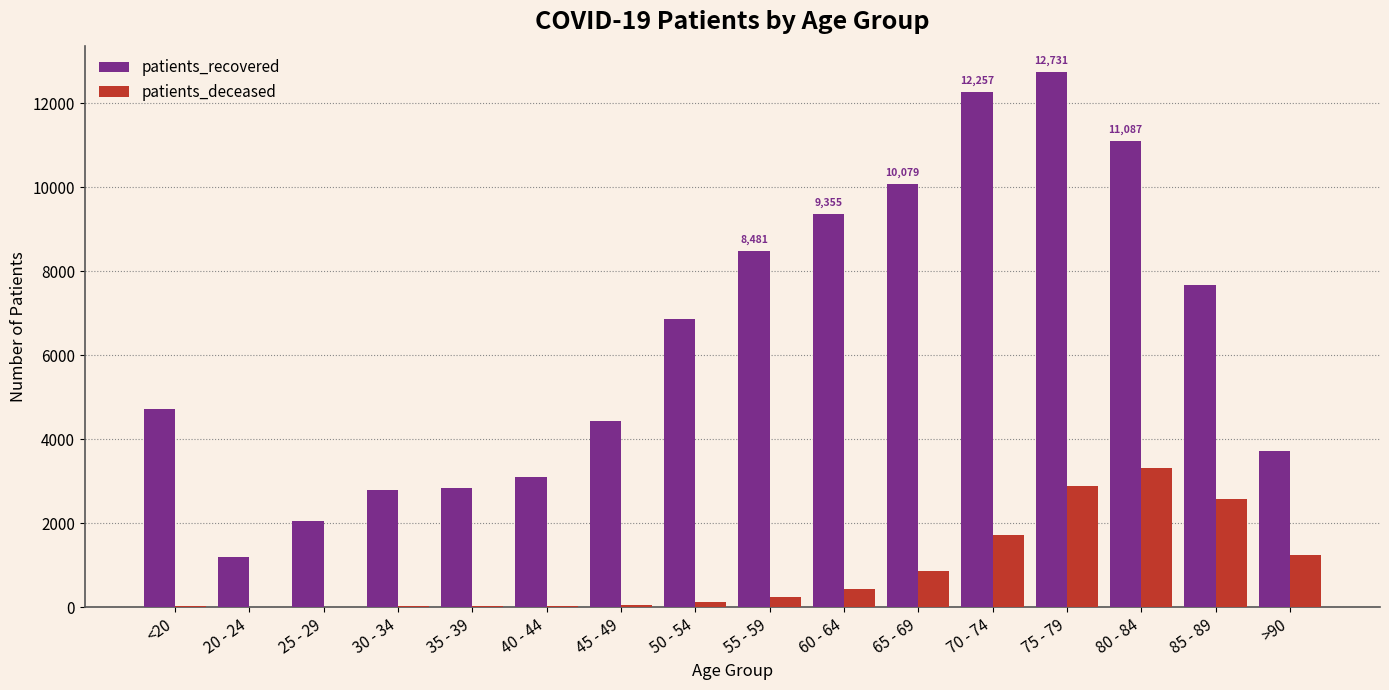

At which category is the sum across all series the highest?

75 - 79